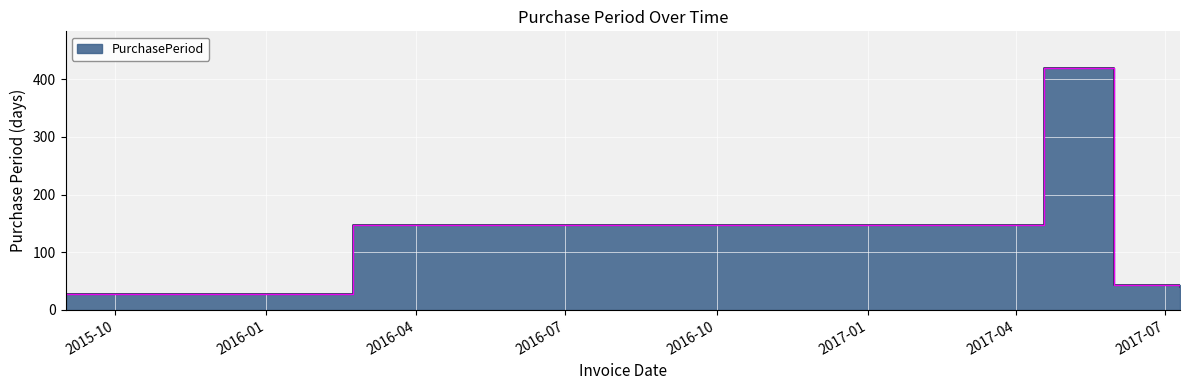

What is the sum of the values at 2015-09-01 and 2017-04-18?

448